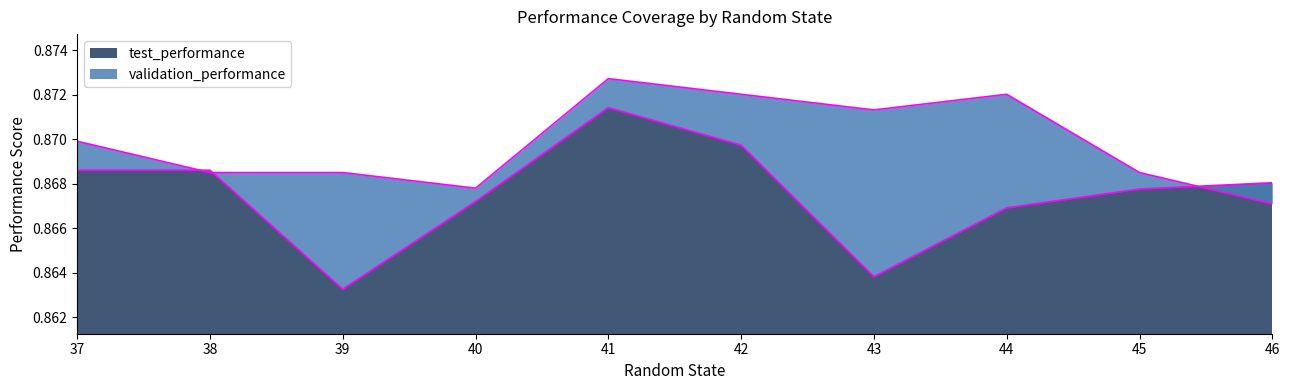

Where do test_performance and validation_performance first cross each other?

37 and 38